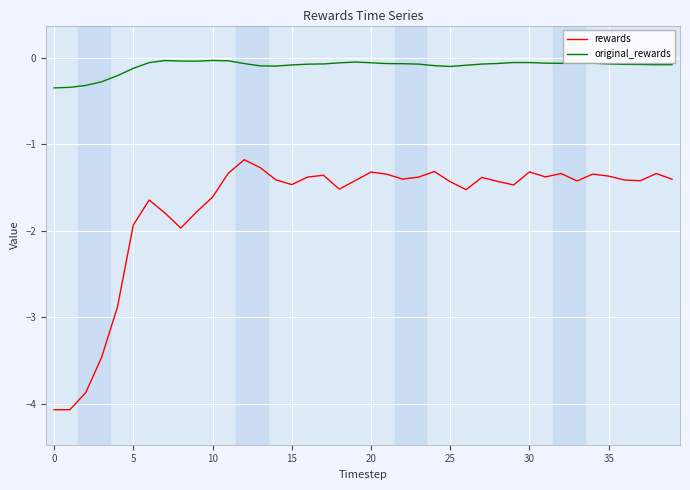

List the series in order of their overall mean, highest first.

original_rewards, rewards